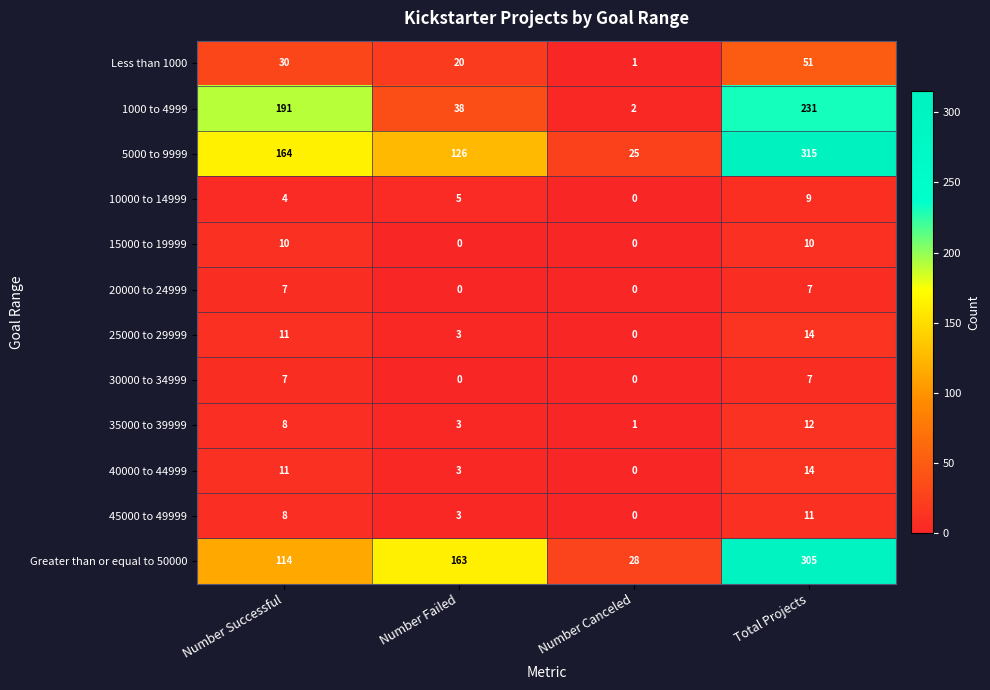

Count the number of data series in this chart.

12